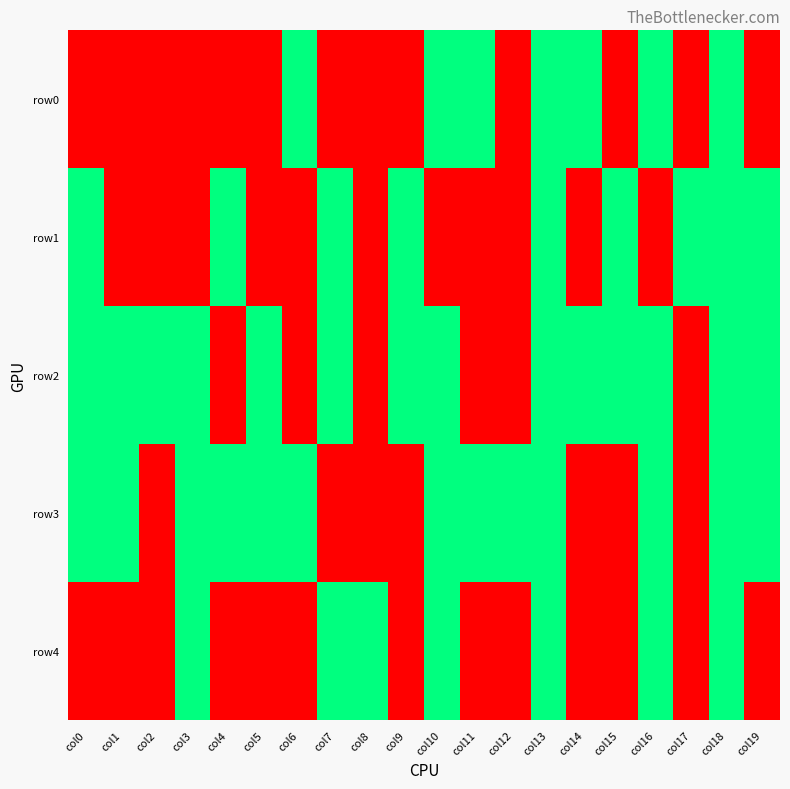

How many categories are shown in the chart?

20